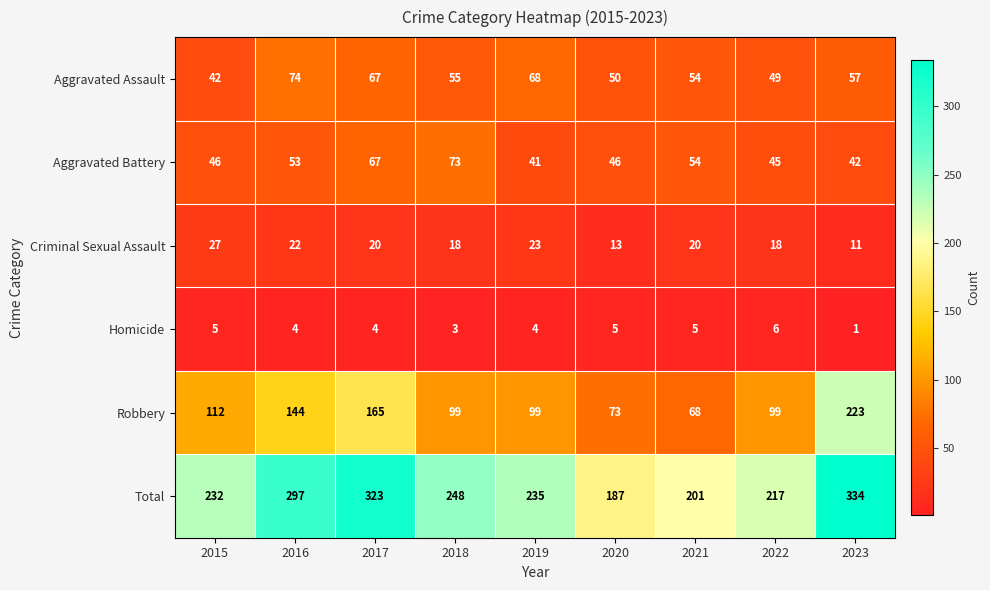

Which label corresponds to the smallest value in the chart?

2023